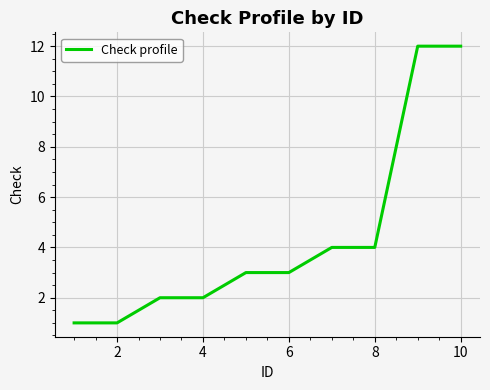

What is the difference between the maximum and minimum values?

11